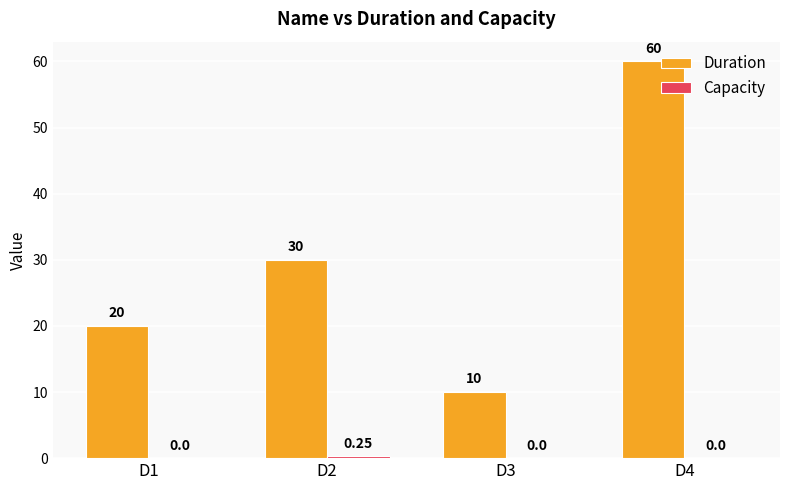

At which category is the sum across all series the highest?

D4